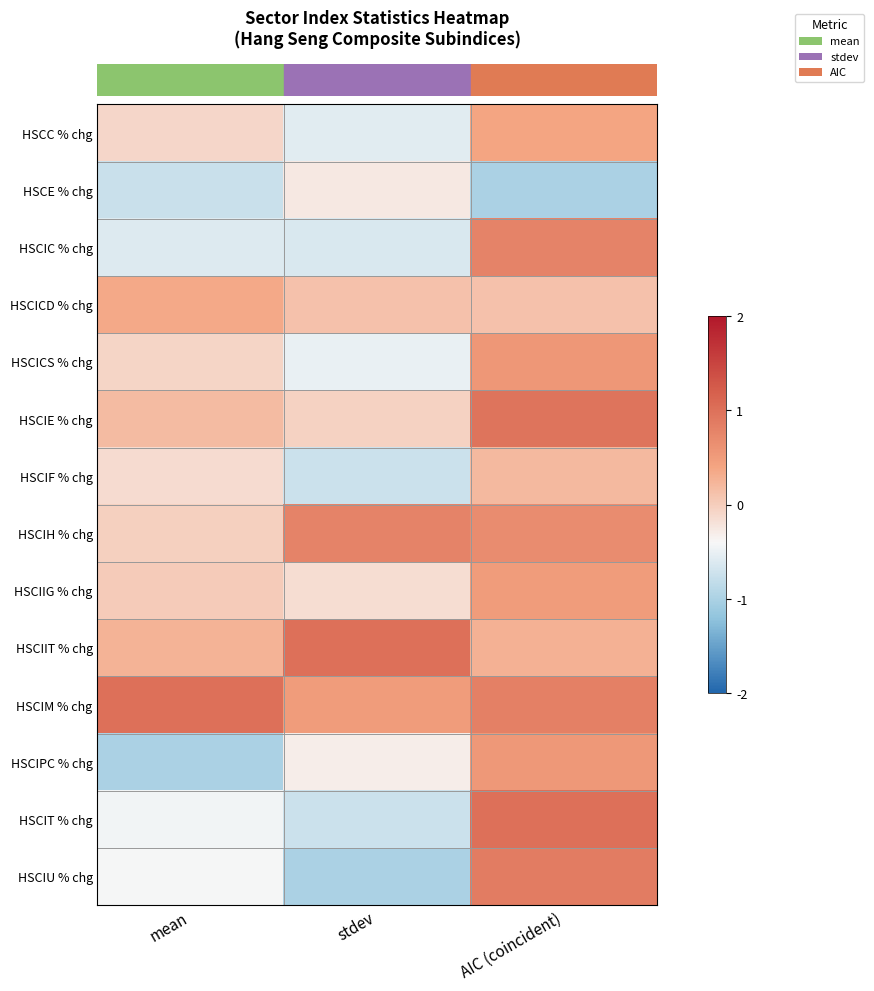

Reading left to right, what are all the values shown in this chart?

row_0: -0.1	-0.6	0.4
row_1: -0.8	-0.3	-1.0
row_2: -0.6	-0.6	0.8
row_3: 0.3	0.1	0.1
row_4: -0.1	-0.5	0.6
row_5: 0.2	-0.0	1.0
row_6: -0.1	-0.7	0.2
row_7: -0.0	0.8	0.7
row_8: 0.0	-0.2	0.5
row_9: 0.3	1.0	0.3
row_10: 1.0	0.5	0.8
row_11: -1.0	-0.3	0.5
row_12: -0.4	-0.7	1.0
row_13: -0.4	-1.0	0.9